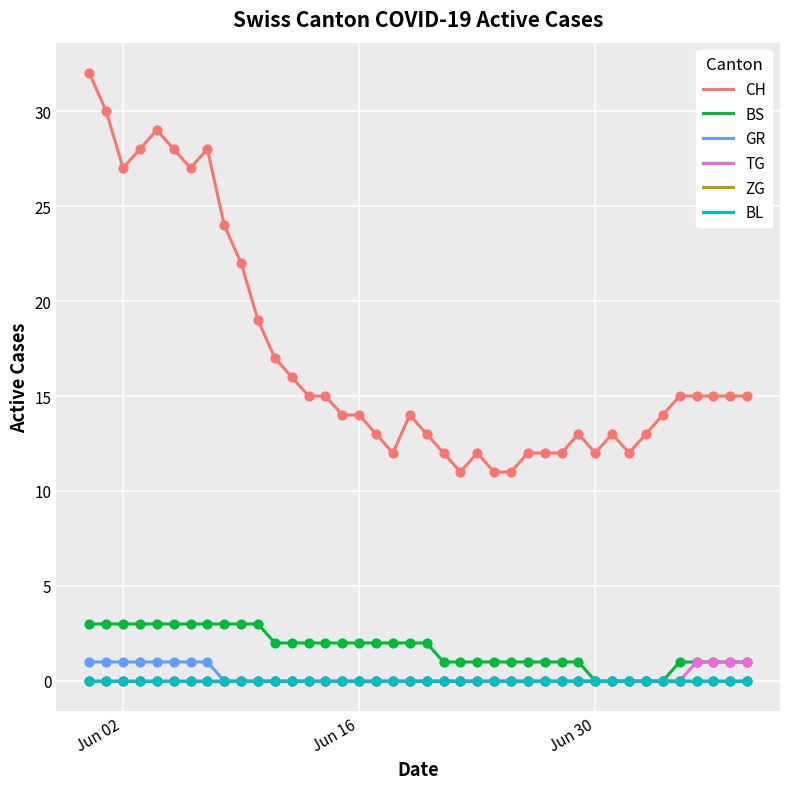

Does the chart have visible grid lines?

Yes